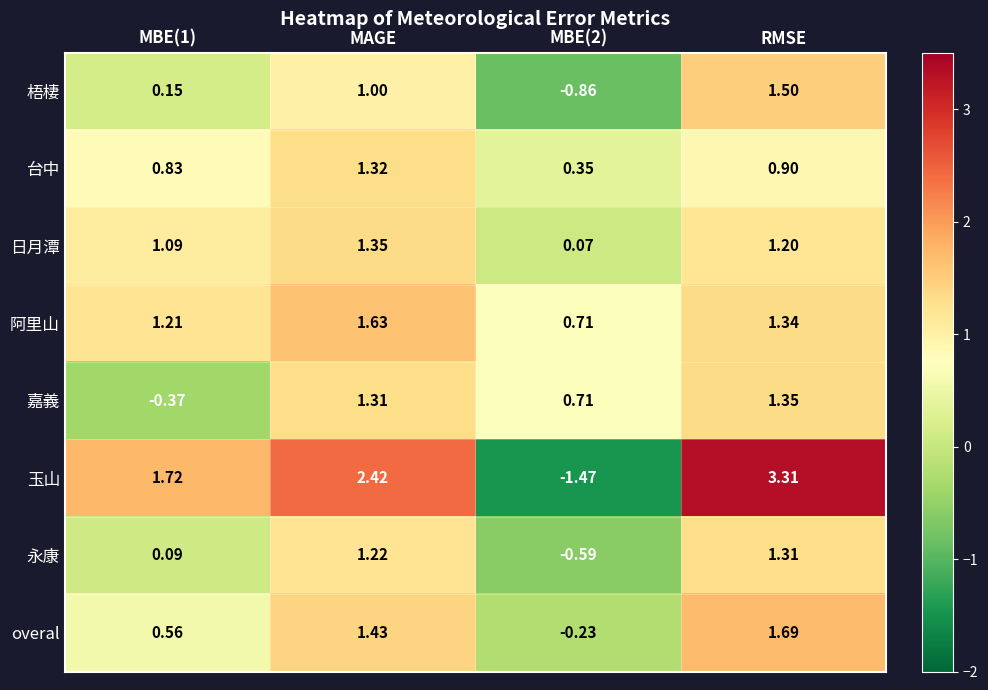

Which series changed the most between MBE(1) and MBE(2)?

玉山